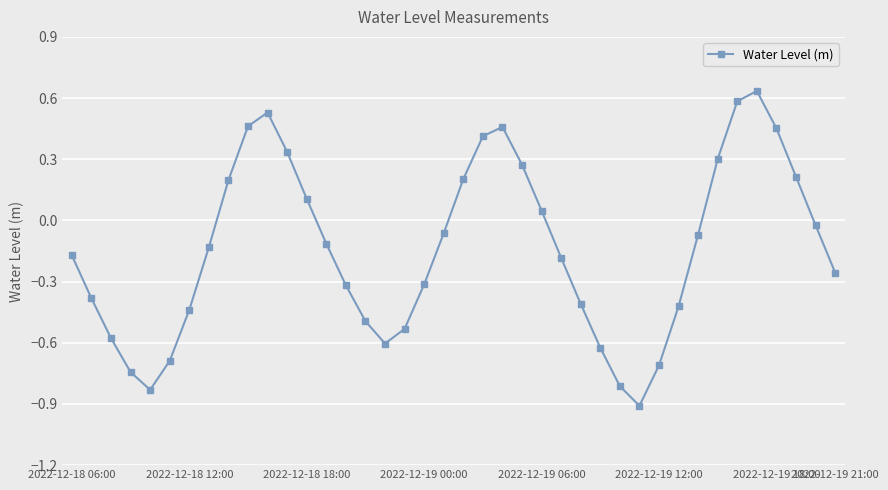

What is the minimum value shown in the chart?

-0.9